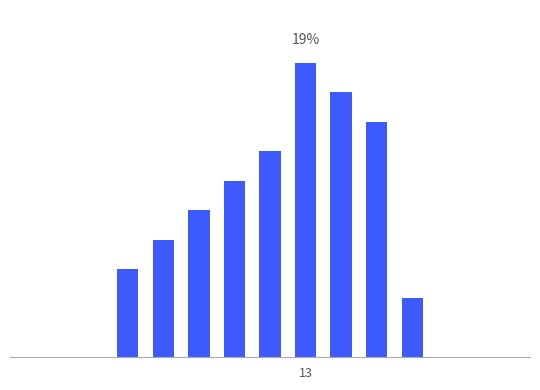

Are the bars horizontal?

No